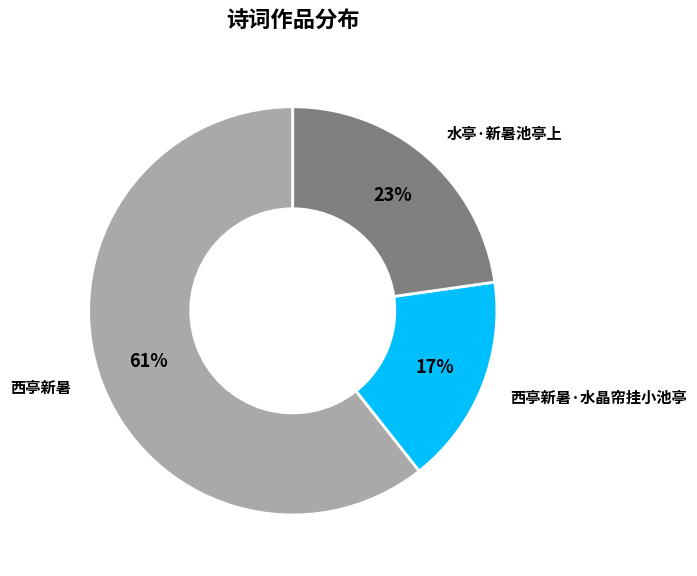

Count the number of slices in the pie.

3